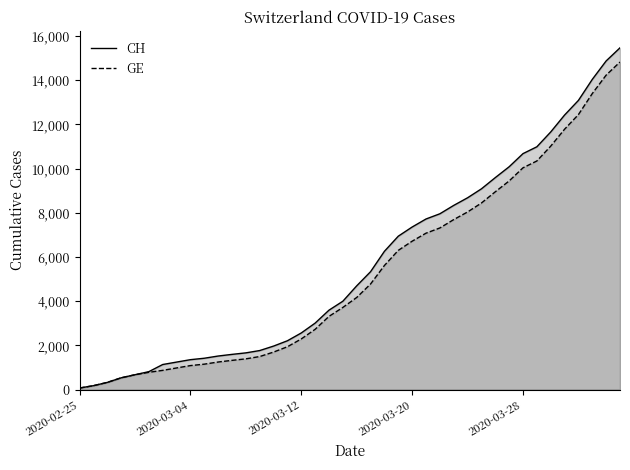

Reading left to right, list all the values displayed in this chart.

CH: 72	178	326	534	674	813	1136	1246	1355	1420	1520	1595	1663	1768	1970	2211	2564	3010	3596	4000	4697	5337	6260	6944	7359	7722	7958	8337	8682	9087	9595	10086	10681	10990	11661	12427	13090	14041	14876	15470
GE: 72	178	326	534	674	783	871	980	1087	1152	1249	1324	1392	1497	1699	1940	2293	2729	3315	3719	4170	4780	5618	6302	6717	7080	7316	7695	8040	8445	8953	9444	10039	10348	11019	11785	12448	13399	14234	14828